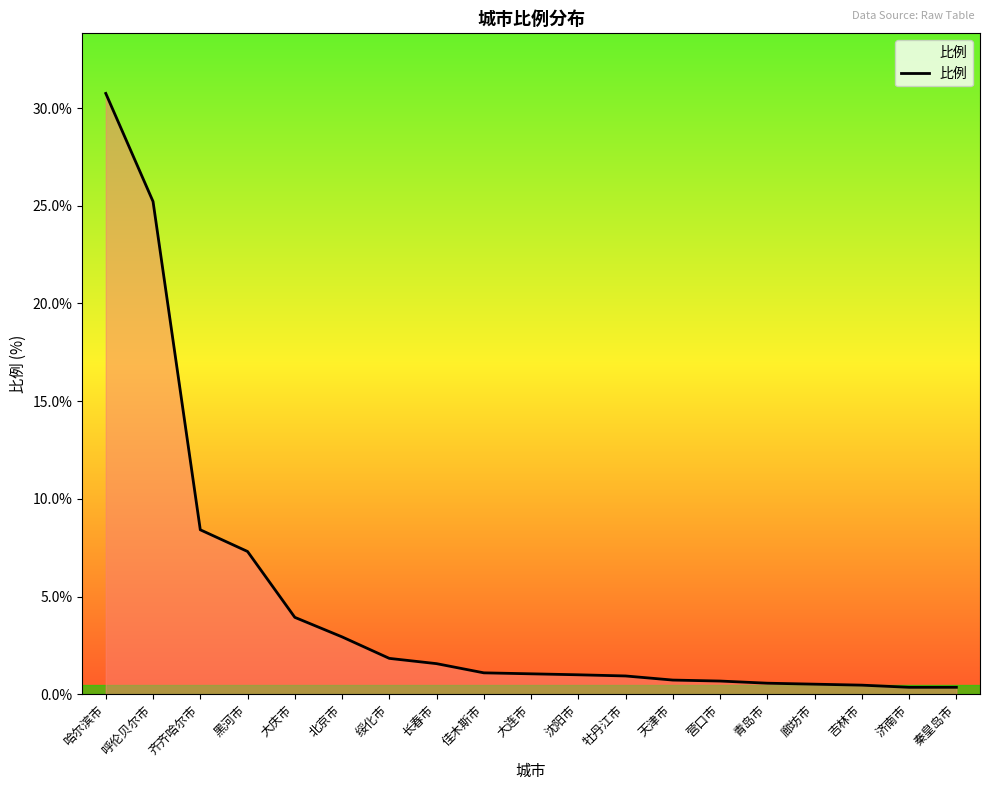

True or false: the data shows 1.8 at 绥化市.

True